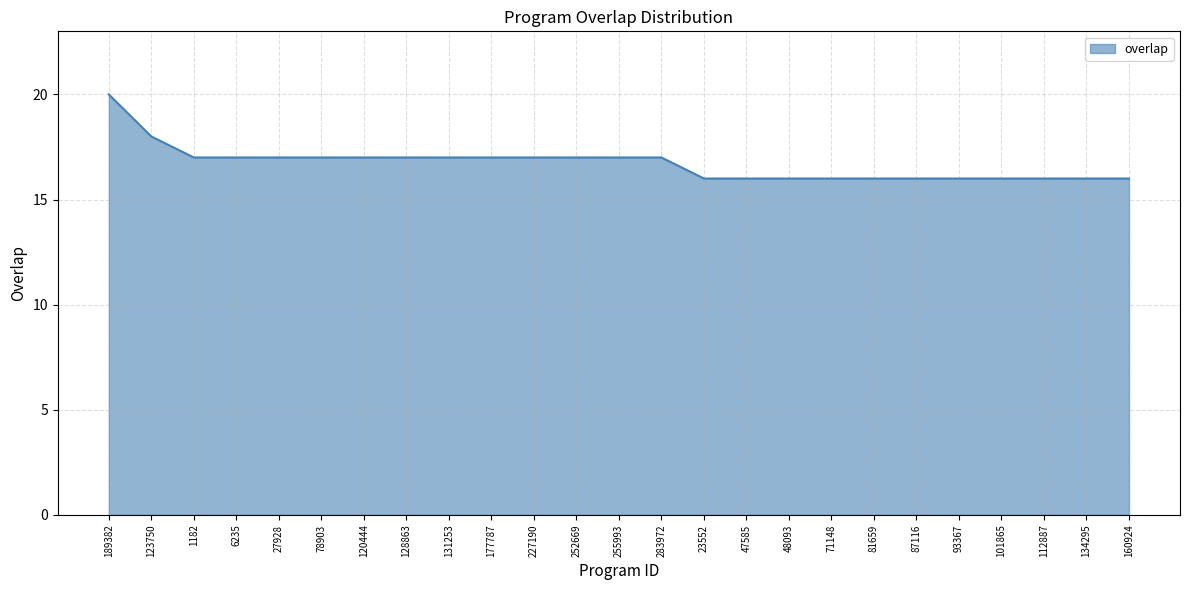

What position from the right is 1182?

23